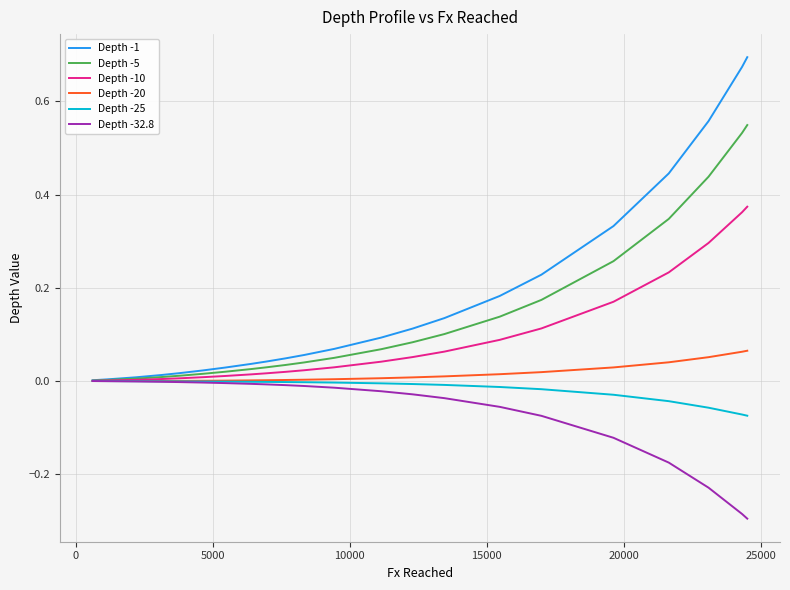

How many series are shown in this chart?

6